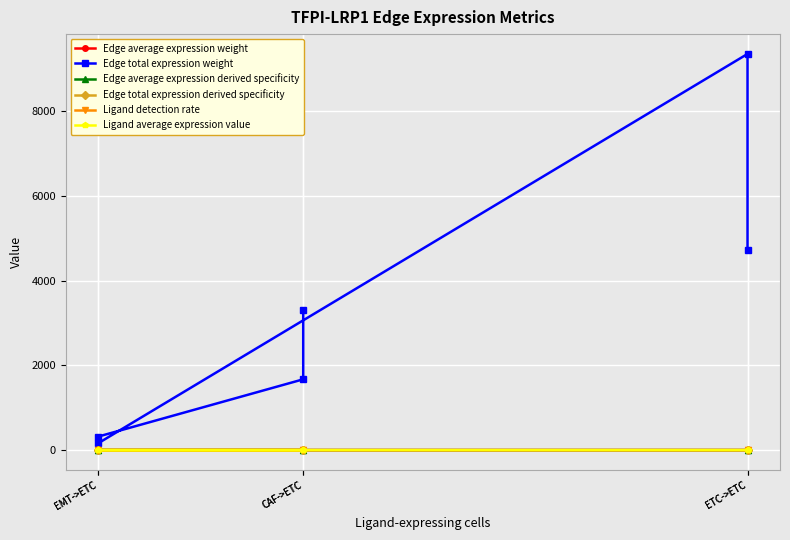

How many lines are shown in the chart?

6